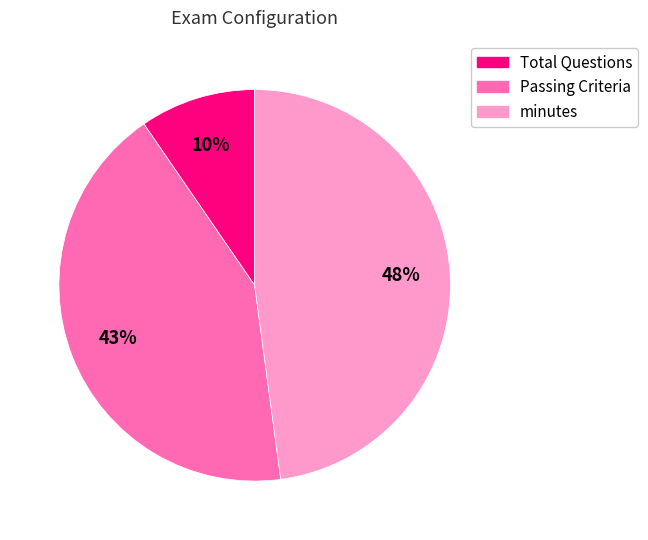

To the nearest percent, what portion does Total Questions represent?

10%